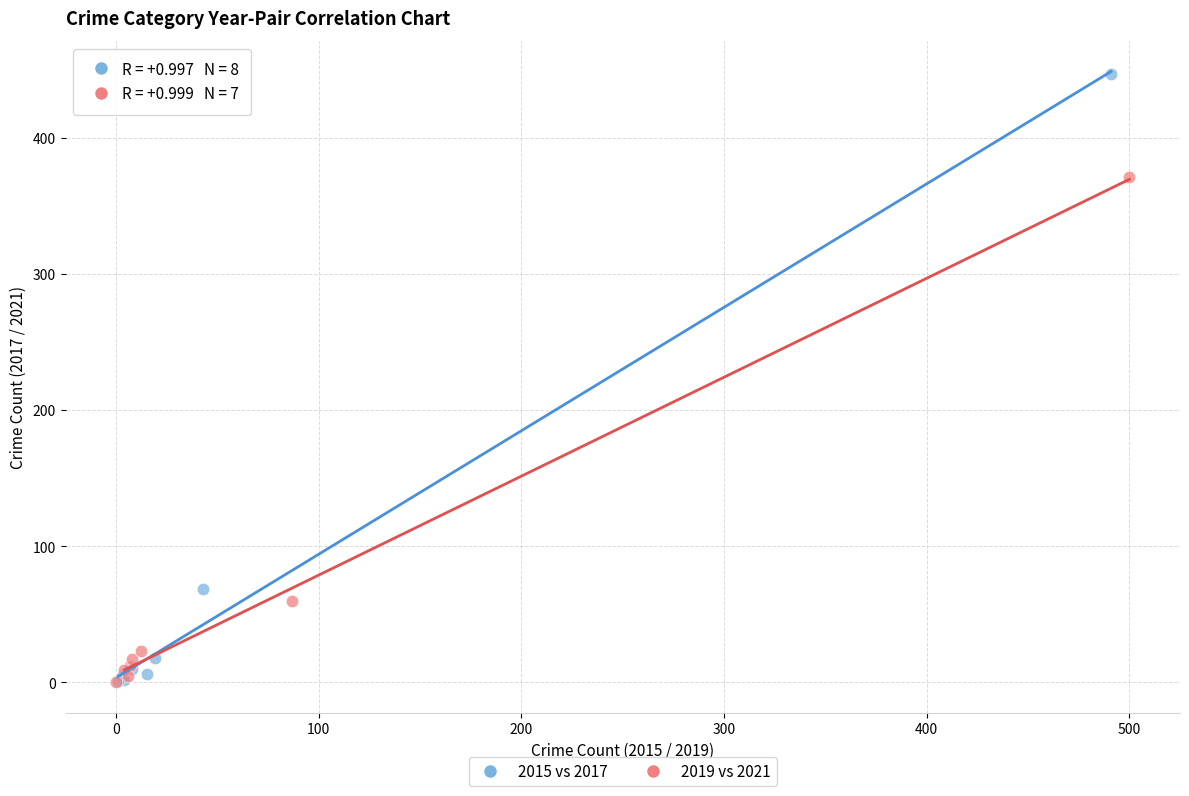

Which series has the largest Y range (max minus min)?

2015 vs 2017